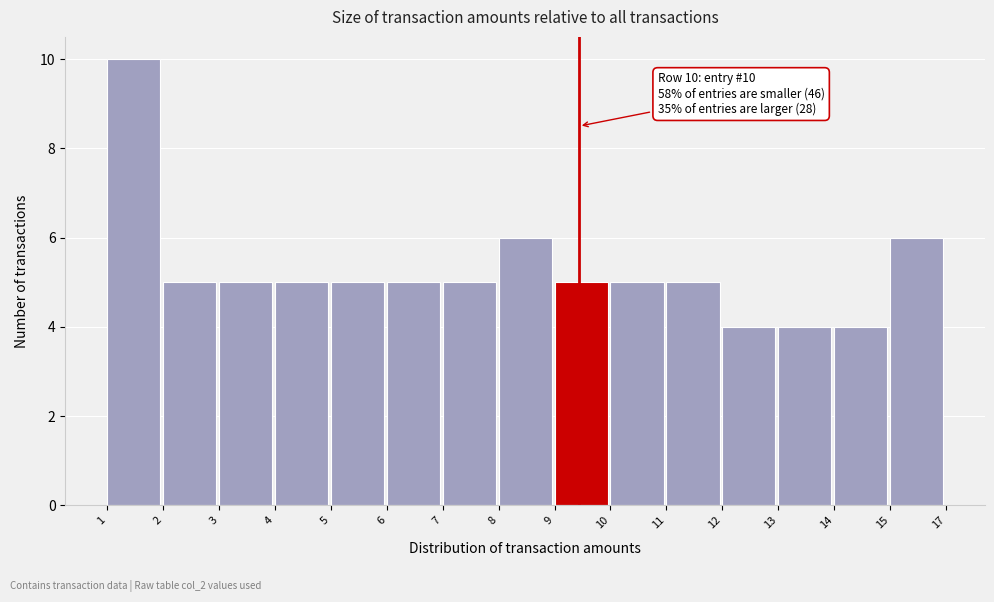

Reading left to right, transcribe all the data shown in this chart.

1=10	2=5	3=5	4=5	5=5	6=5	7=5	8=6	9=5	10=5	11=5	12=4	13=4	14=4	15=6